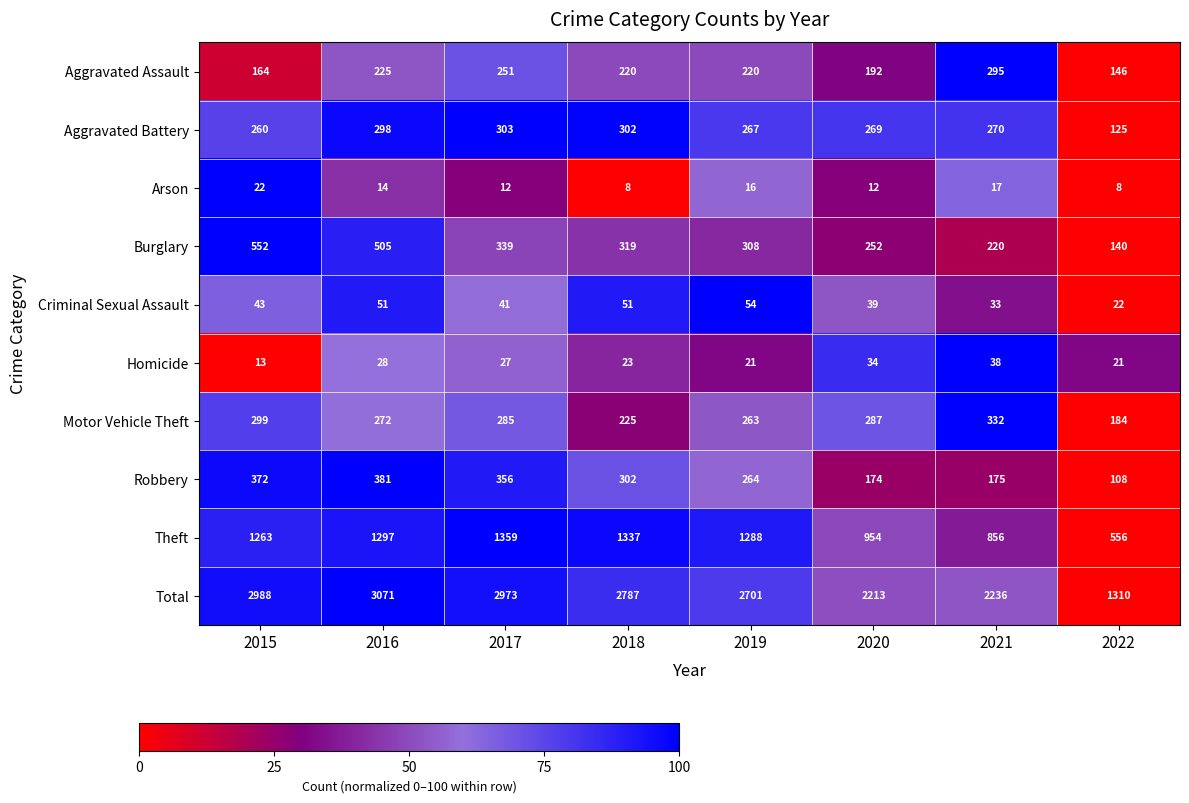

What is the difference between the highest and lowest values at 2021?

2219